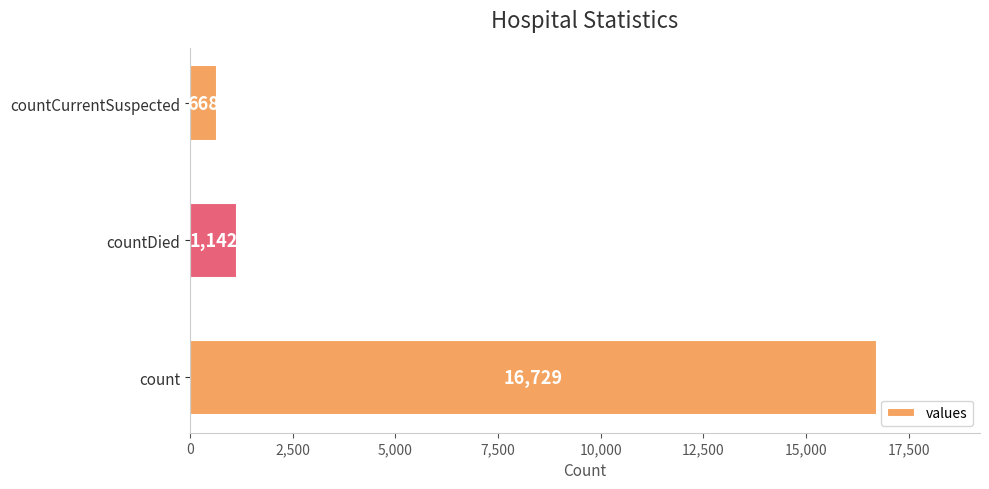

What is the average value?

6180